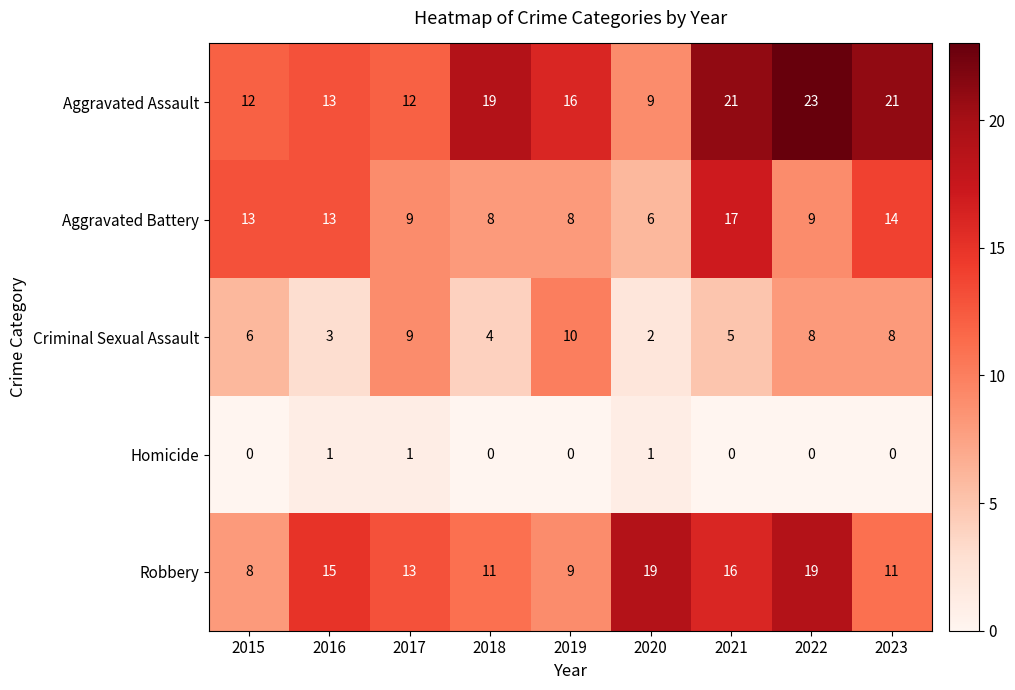

What is the total value across all series at 2022?

59